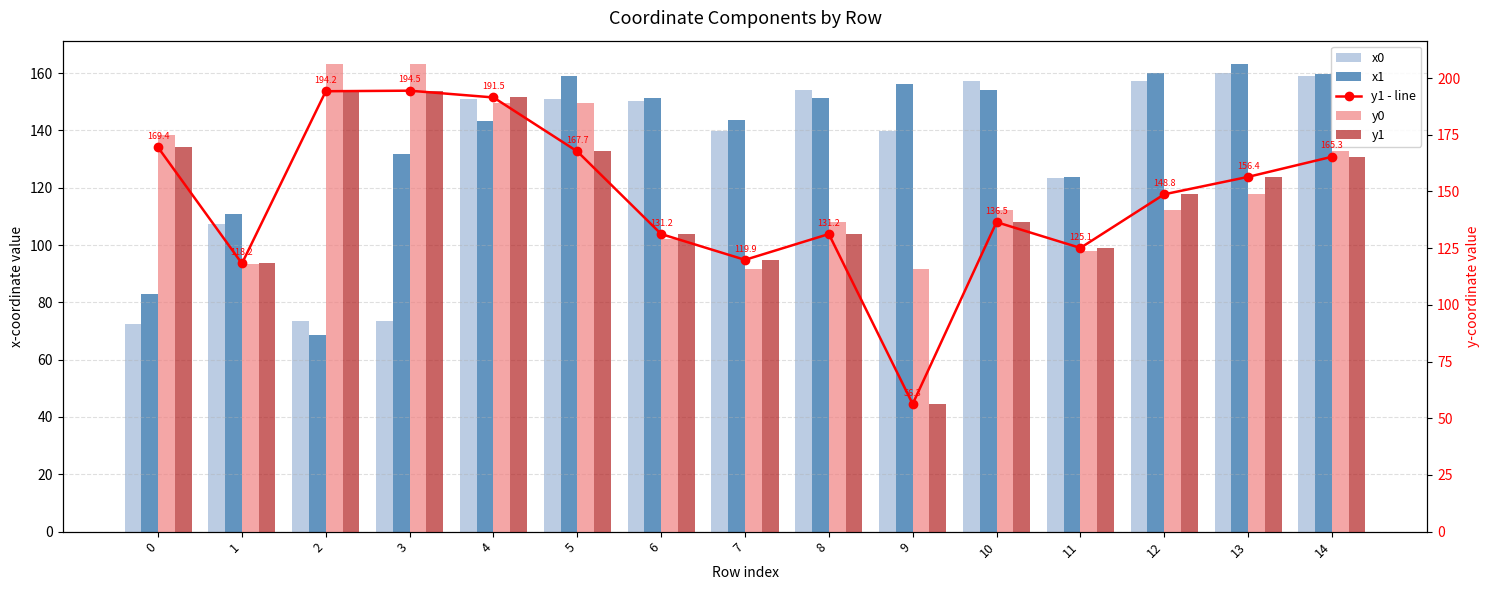

What is the difference between the x0 values at 14 and 4?

7.8